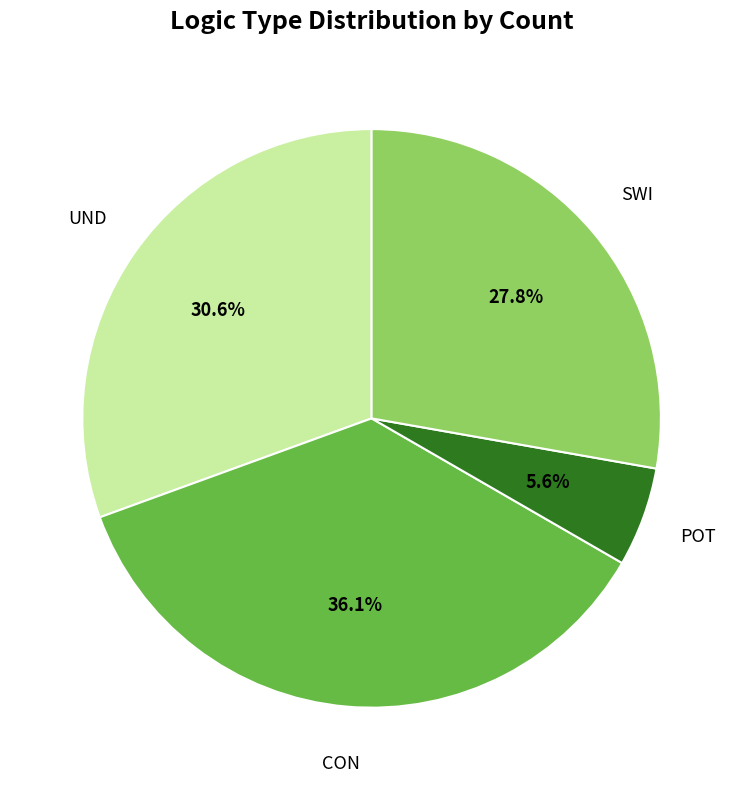

What percentage do CON and POT together represent?

41.7%